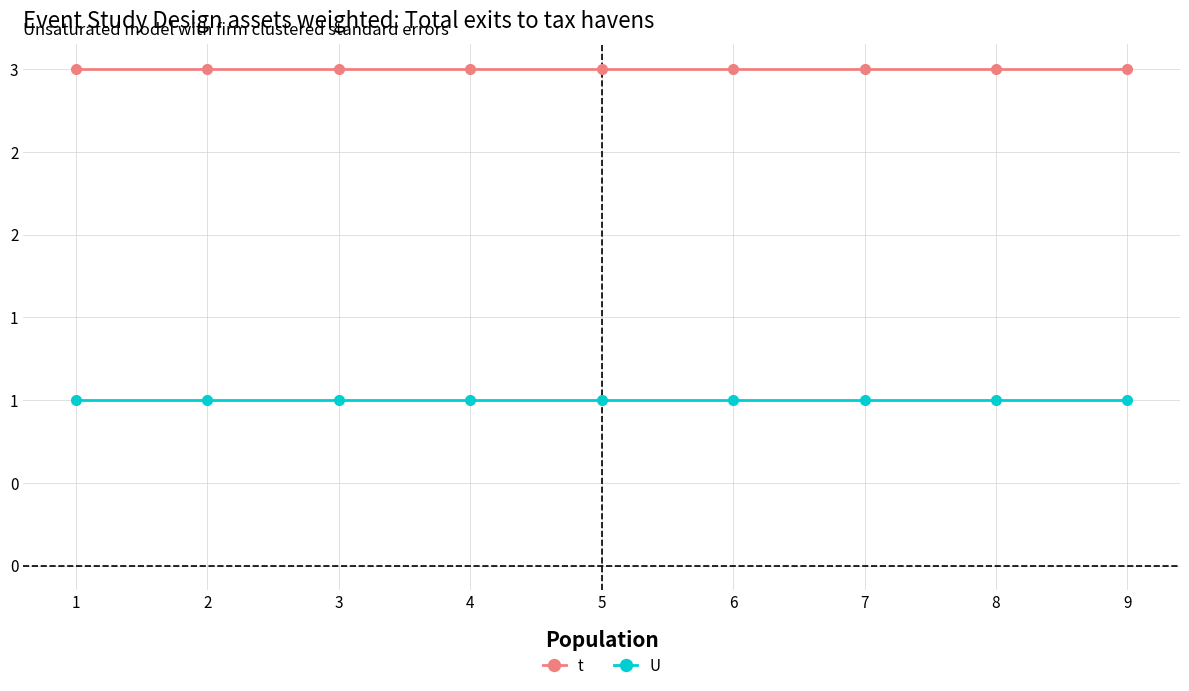

What are all the series names shown in the legend?

t, U